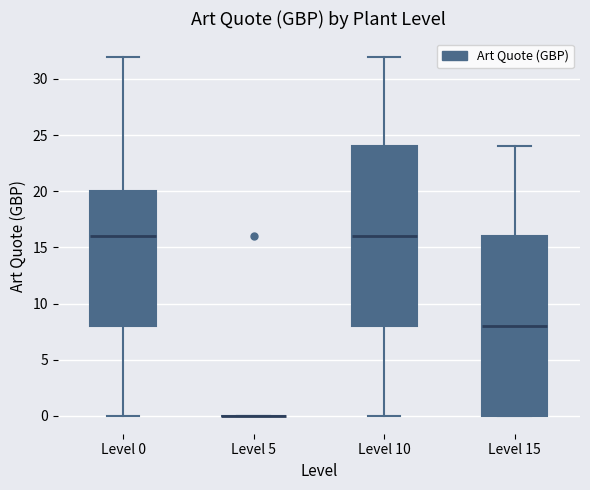

Where does the upper whisker of the box for Level 10 end on the y-axis? The values are not printed on the chart, so give them approximately, as read against the axis.

32